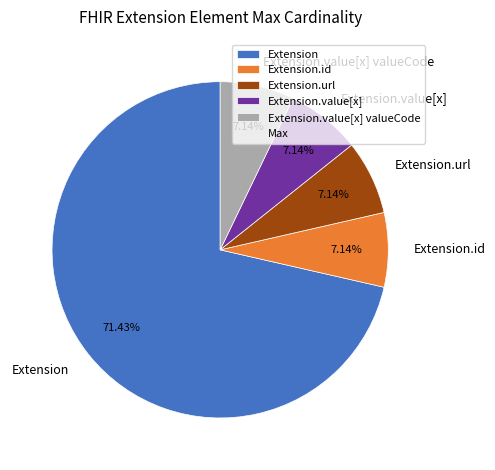

Is it true that Extension is 1% of the pie?

False